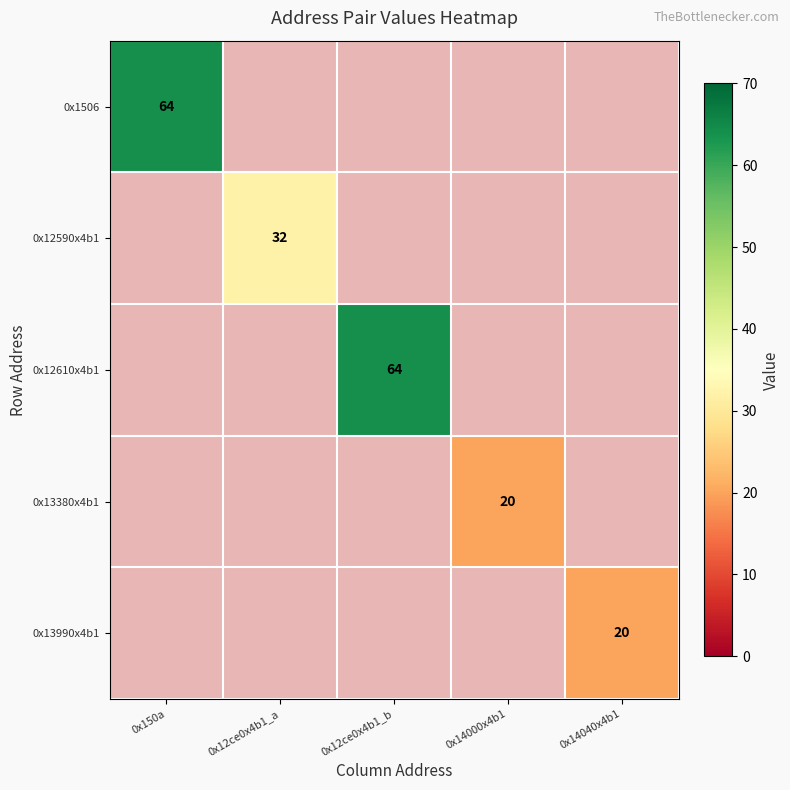

True or false: 0x12610x4b1 has a value of 87 at 0x12ce0x4b1_b.

False